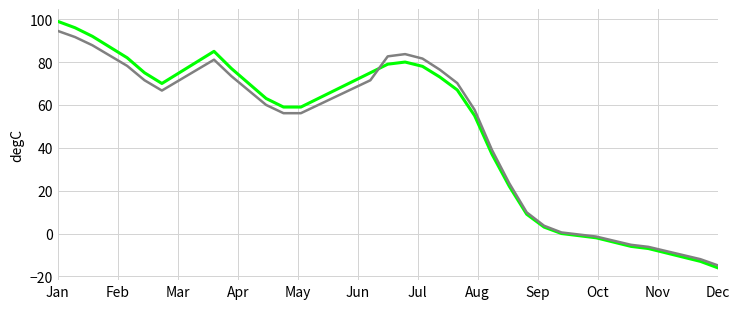

What is the maximum value shown in the chart?

99.0